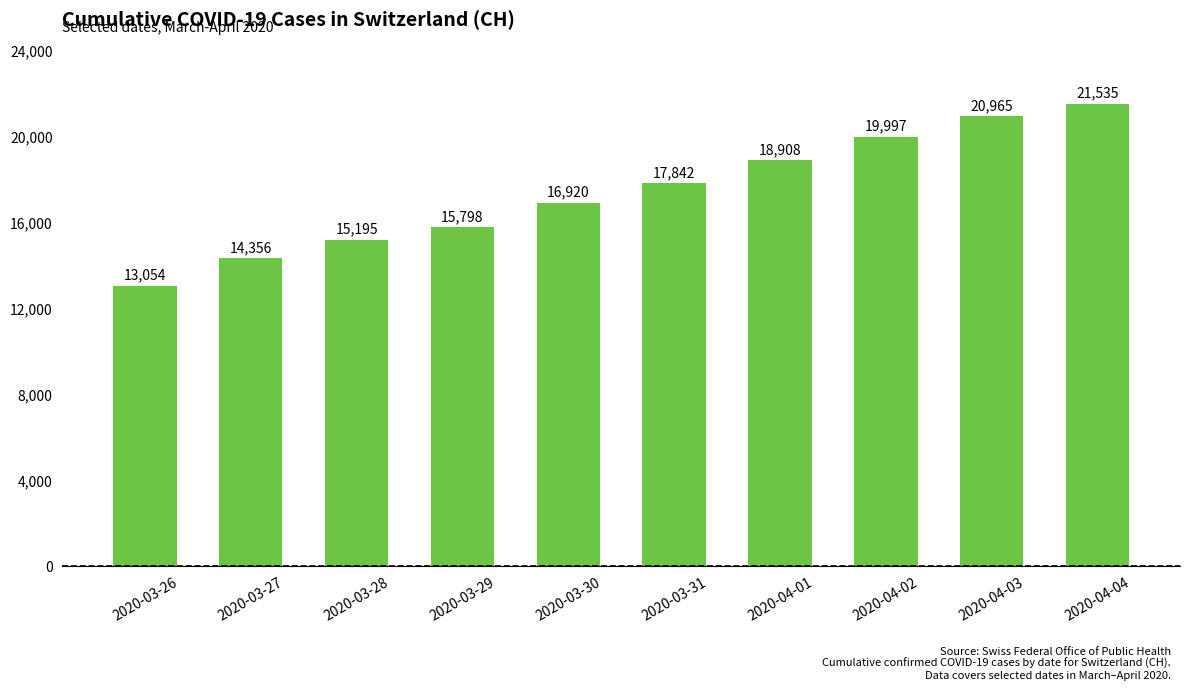

Where is the data nearest to the value 17294?

2020-03-30